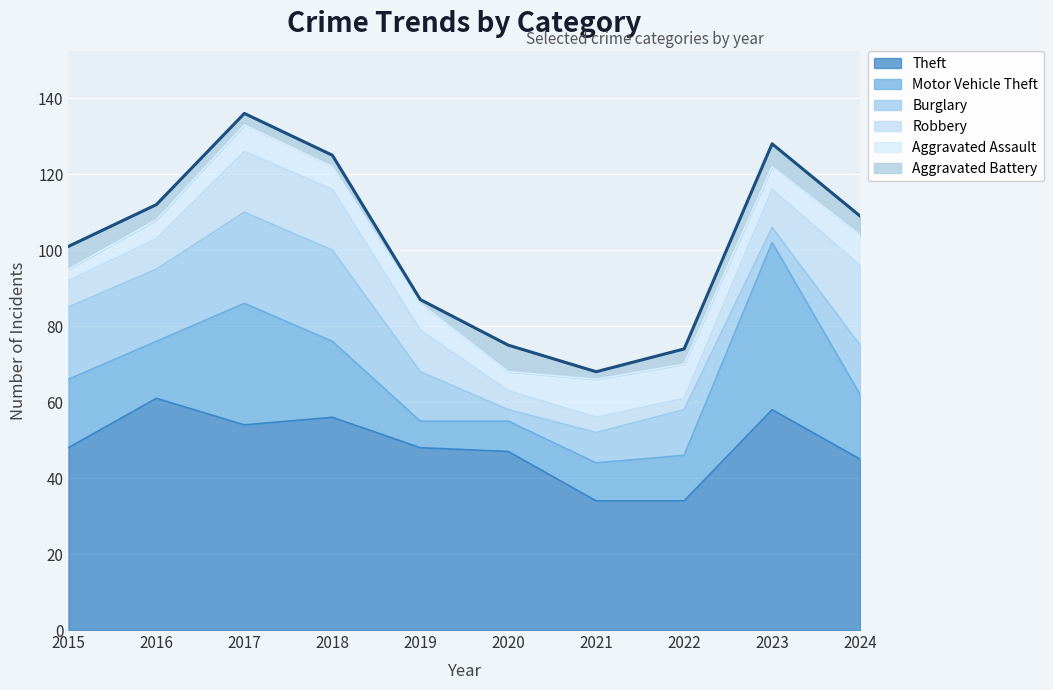

What is the sum of the Motor Vehicle Theft values at 2017 and 2015?

50